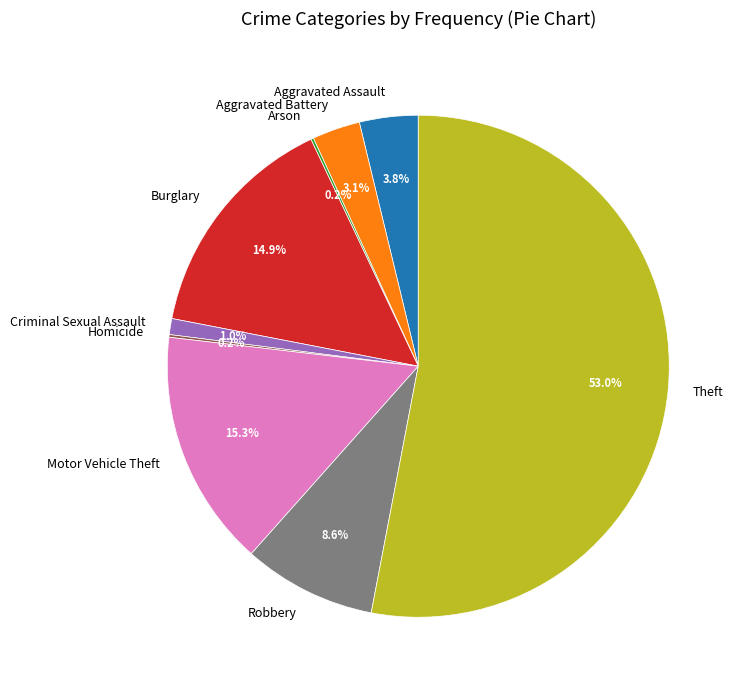

Which category has the biggest portion of the pie?

Theft